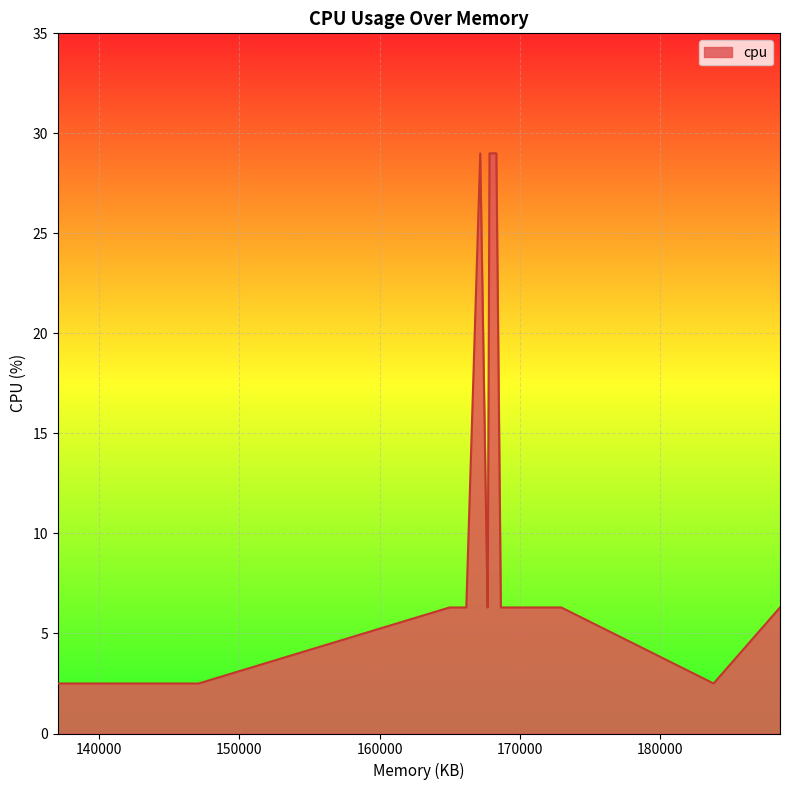

What is the smallest value displayed?

2.5